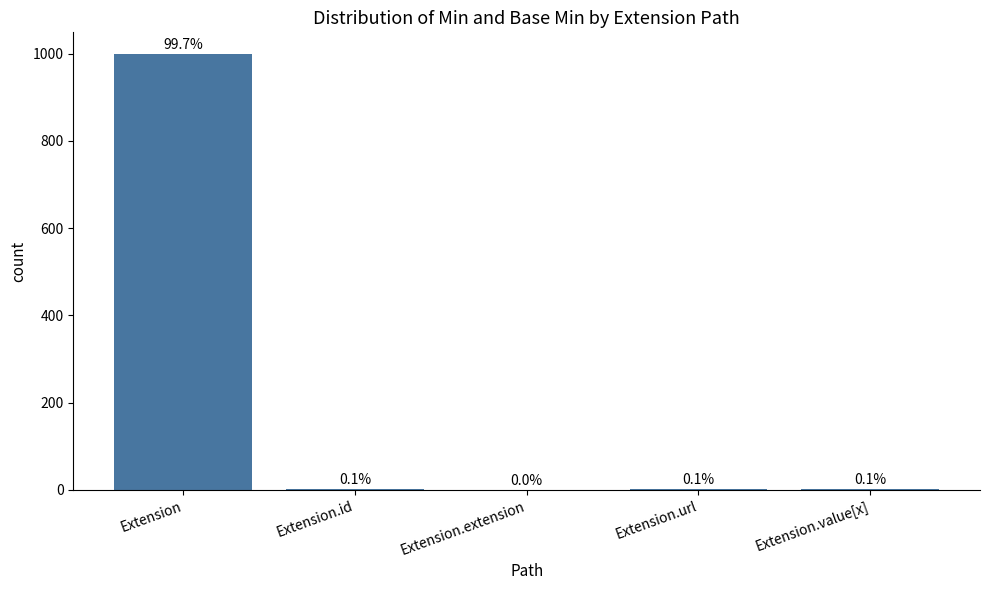

Are the bars horizontal?

No